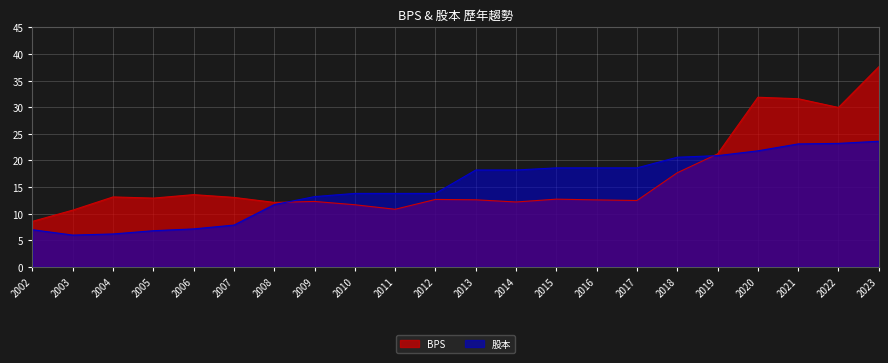

True or false: BPS has a value of 2.8 at 2009.

False